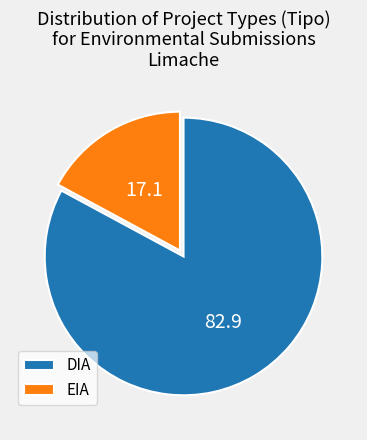

Count the number of slices in the pie.

2